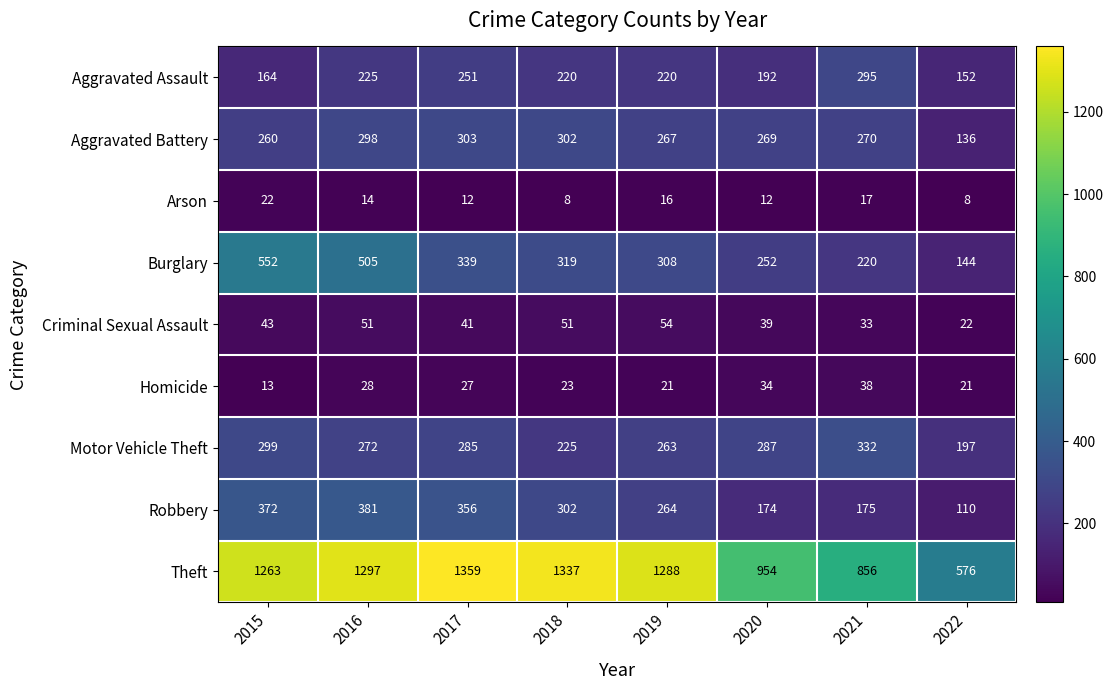

Is it true that Aggravated Battery equals 117 at 2018?

False